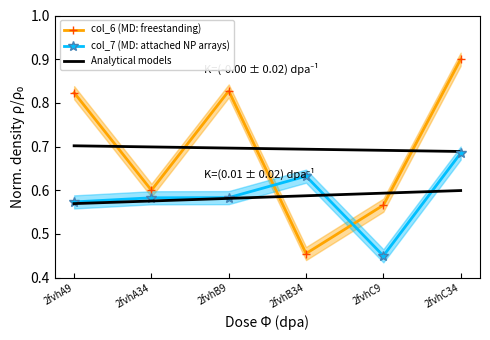

What is the value of the Analytical models point at the 3rd from the left?

0.6